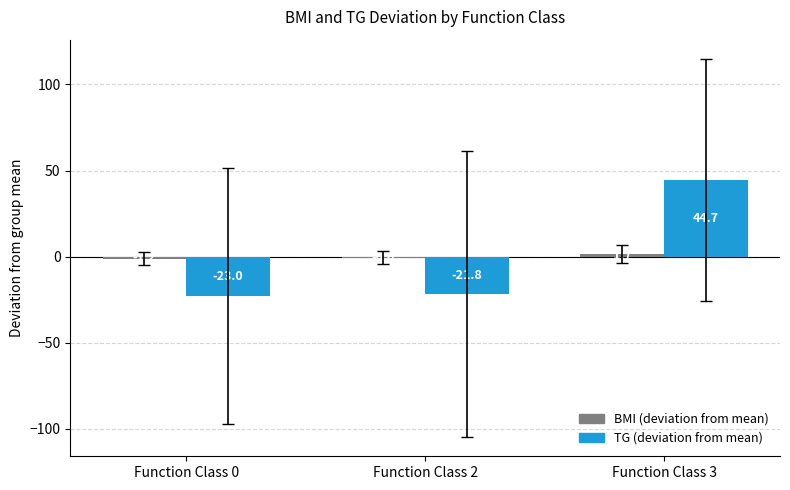

Which series changed the most between Function Class 2 and Function Class 3?

TG (deviation from mean)